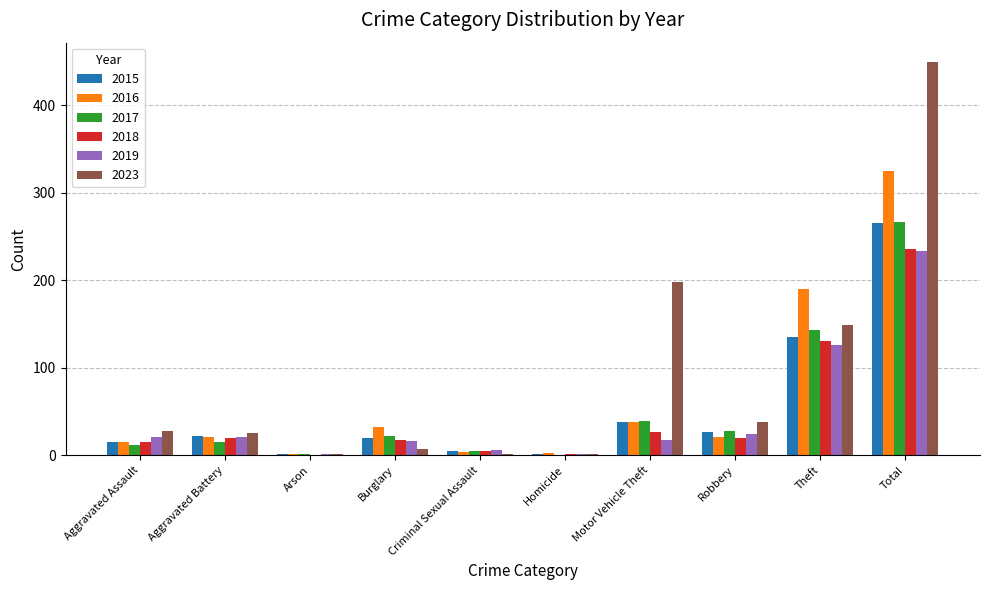

What is the spread (max minus min) of values at Homicide?

3